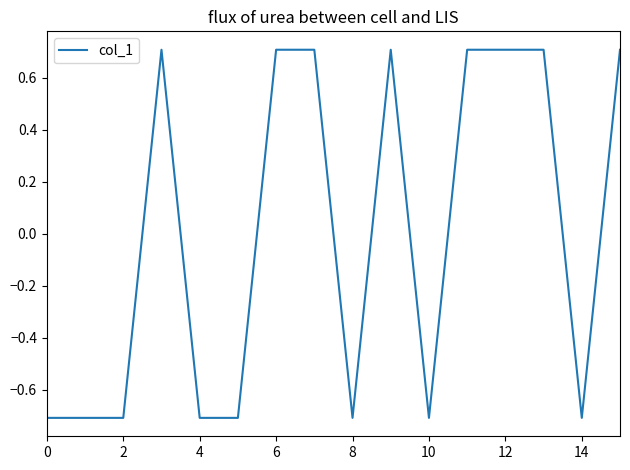

What is the smallest value displayed?

-0.7